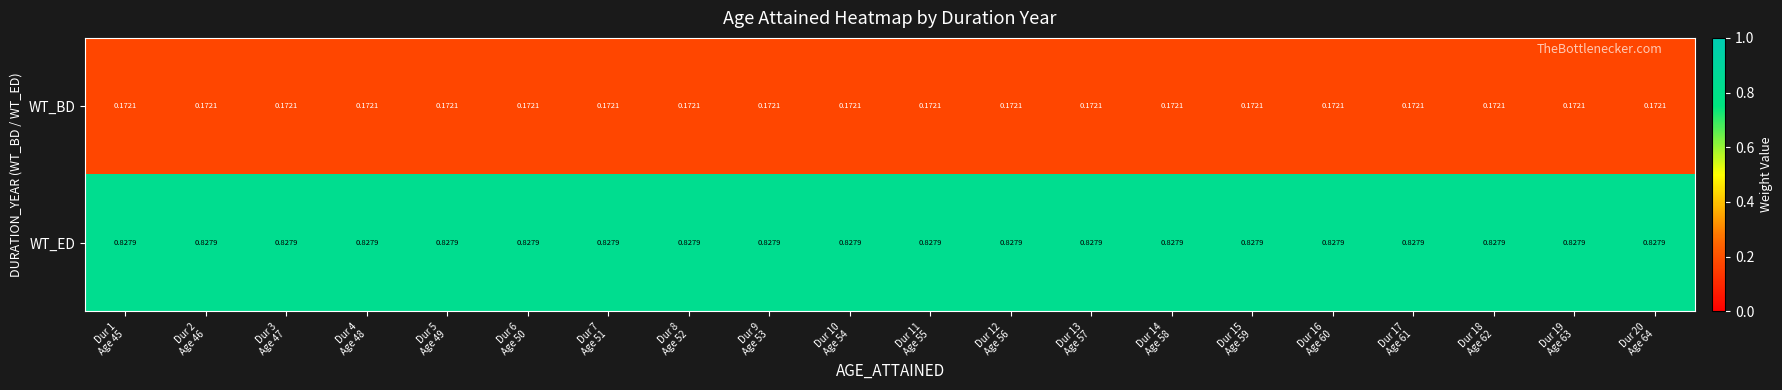

What is the total value across all series at Dur 14
Age 58?

1.0